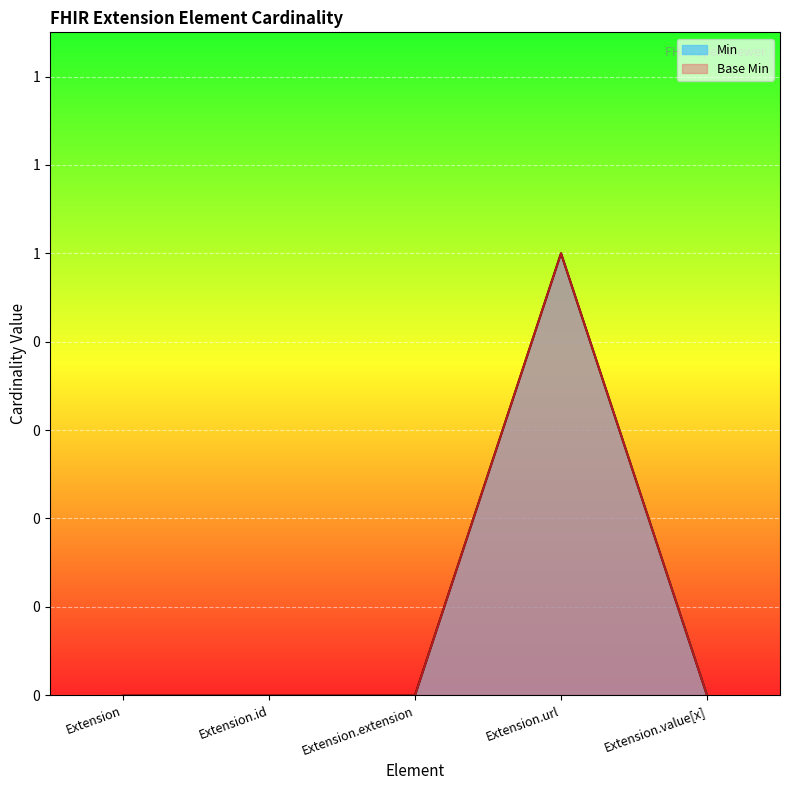

Which has a higher value, Extension.extension or Extension?

Extension.extension